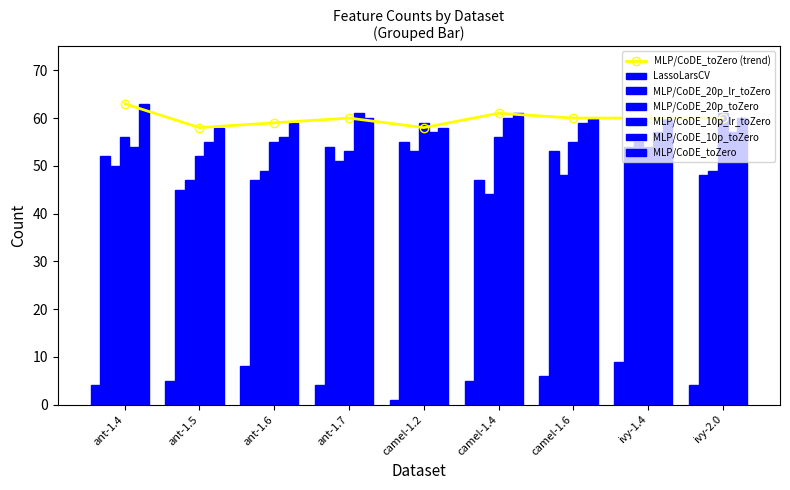

At which label does MLP/CoDE_toZero first exceed 60?

ant-1.4